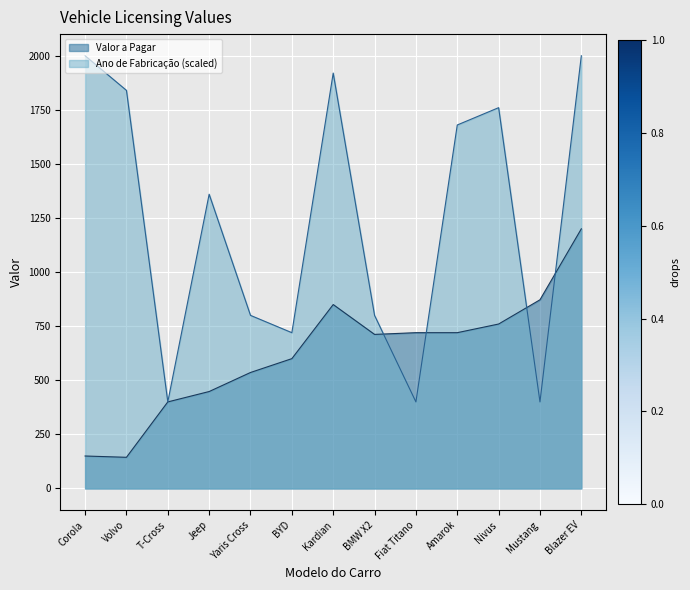

What position from the right is T-Cross?

11